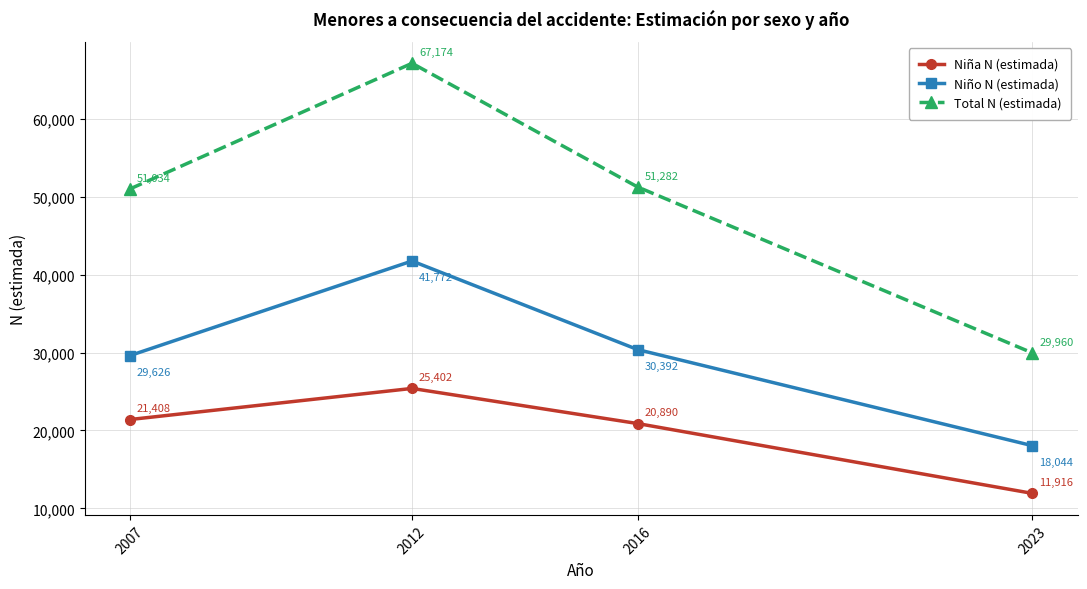

How many values in the Niña N (estimada) series are below 21408?

2